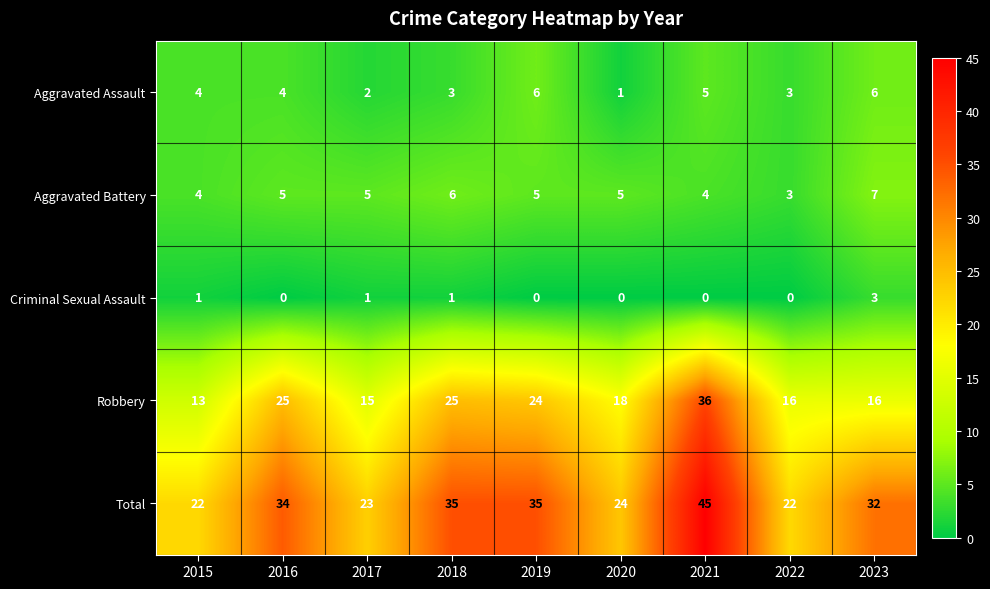

What is the greatest value displayed?

45